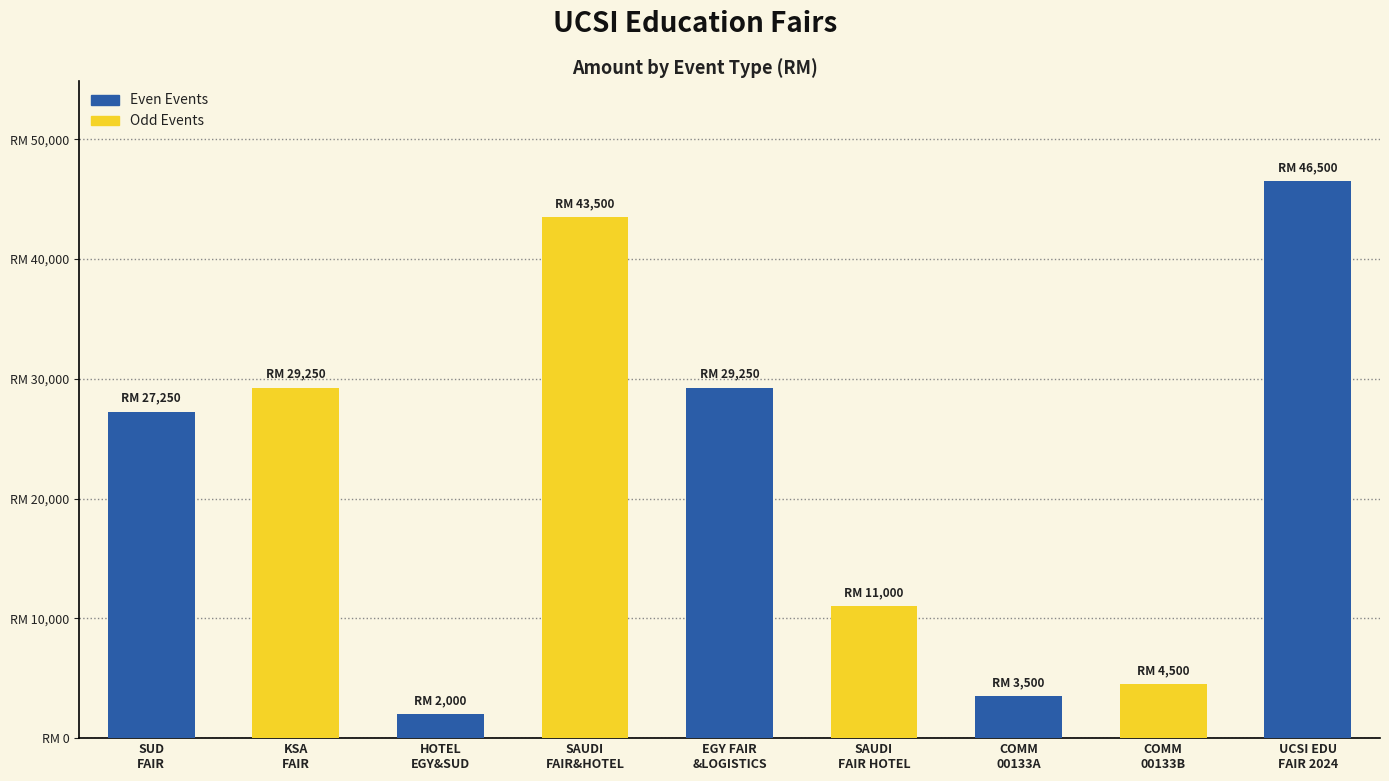

What is the maximum value shown in the chart?

46500